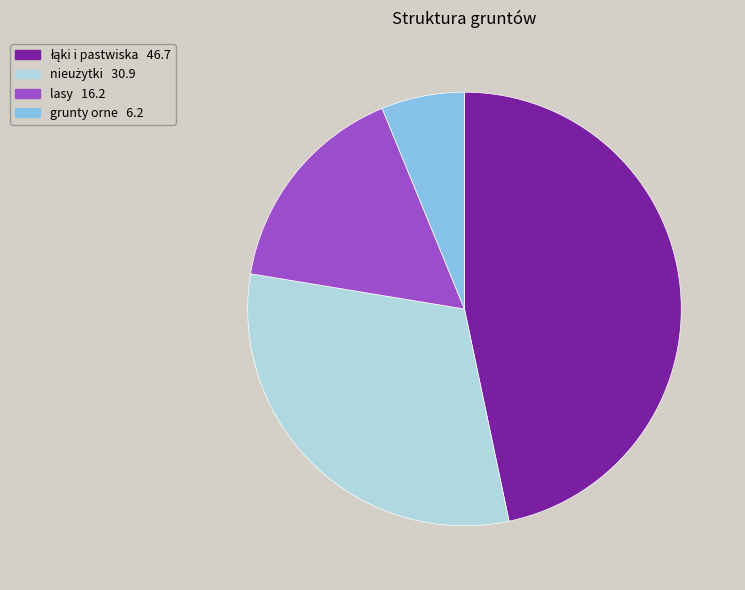

Is there a majority slice in this chart?

No